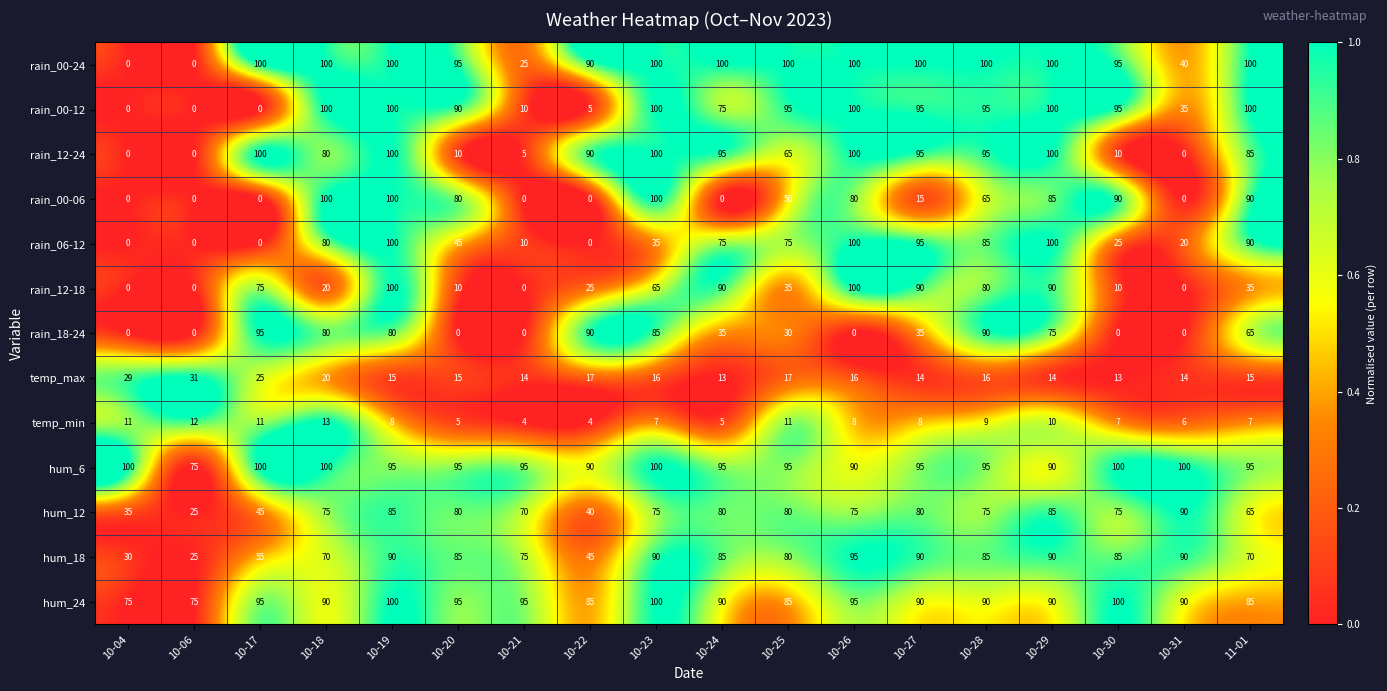

Which series has the largest total across all categories?

hum_6